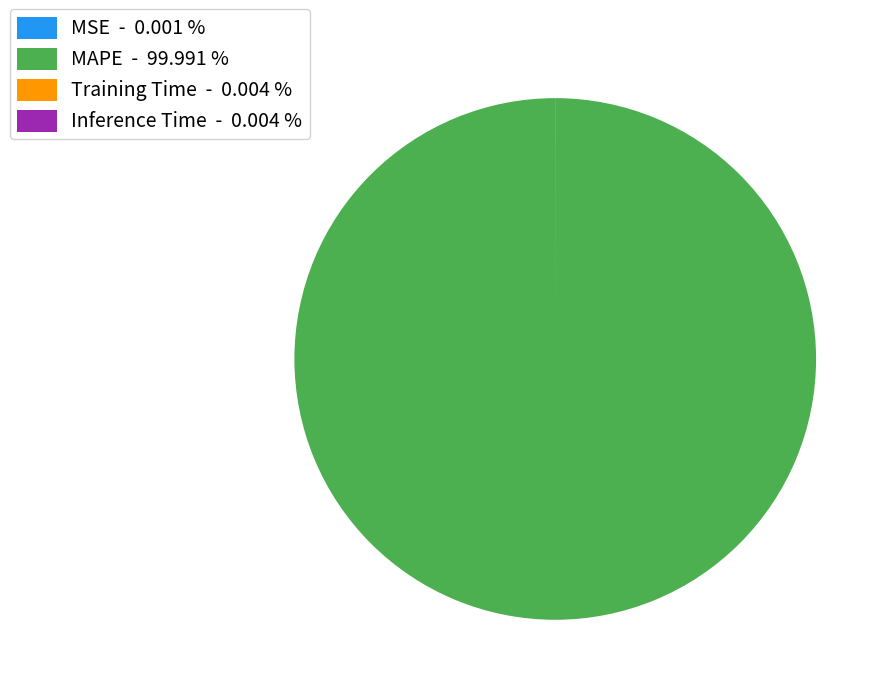

Does MAPE account for over 50% of the chart?

Yes